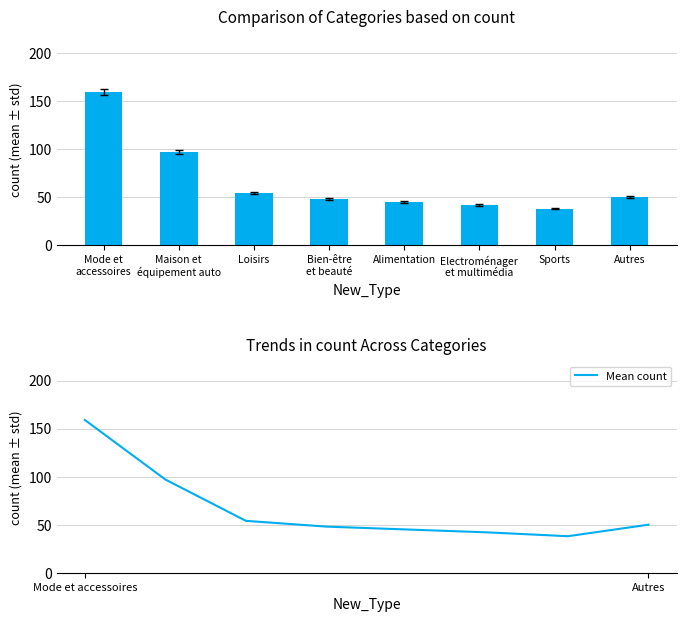

Reading left to right, list all the values displayed in this chart.

Count: Mode et
accessoires=159	Maison et
équipement auto=97	Loisirs=54	Bien-être
et beauté=48	Alimentation=45	Electroménager
et multimédia=42	Sports=38	Autres=50
Mean count: Mode et
accessoires=159	Maison et
équipement auto=97	Loisirs=54	Bien-être
et beauté=48	Alimentation=45	Electroménager
et multimédia=42	Sports=38	Autres=50